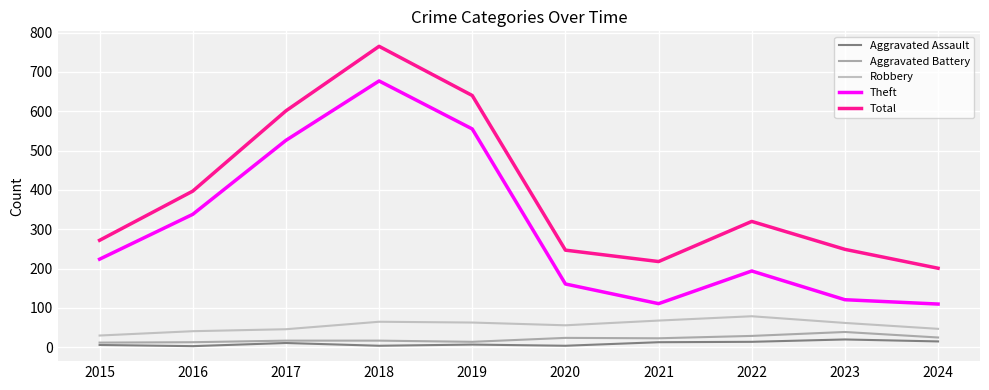

Reading right to left, list all the values displayed in this chart.

Aggravated Assault: 2024=15	2023=20	2022=14	2021=13	2020=4	2019=7	2018=4	2017=11	2016=3	2015=6
Aggravated Battery: 2024=25	2023=39	2022=29	2021=23	2020=24	2019=14	2018=17	2017=17	2016=13	2015=12
Robbery: 2024=47	2023=62	2022=79	2021=68	2020=56	2019=63	2018=65	2017=46	2016=41	2015=30
Theft: 2024=110	2023=121	2022=194	2021=111	2020=161	2019=555	2018=677	2017=526	2016=338	2015=224
Total: 2024=201	2023=249	2022=320	2021=218	2020=247	2019=640	2018=765	2017=601	2016=397	2015=272